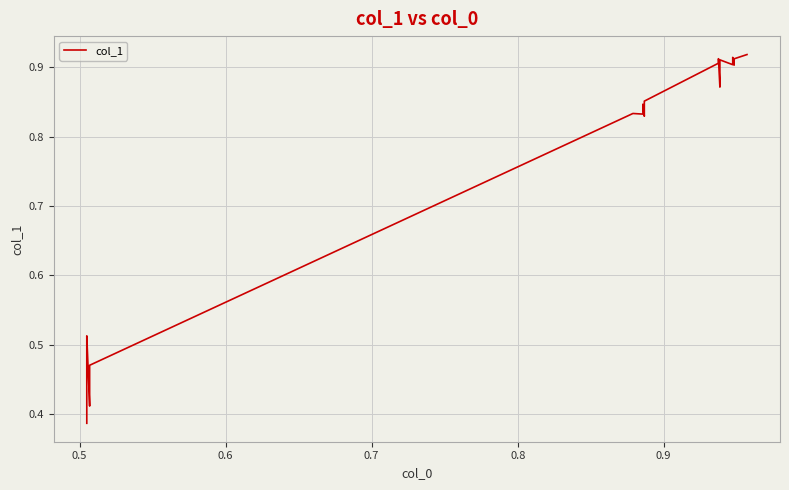

The value at 39 is 0.3. True or false?

False